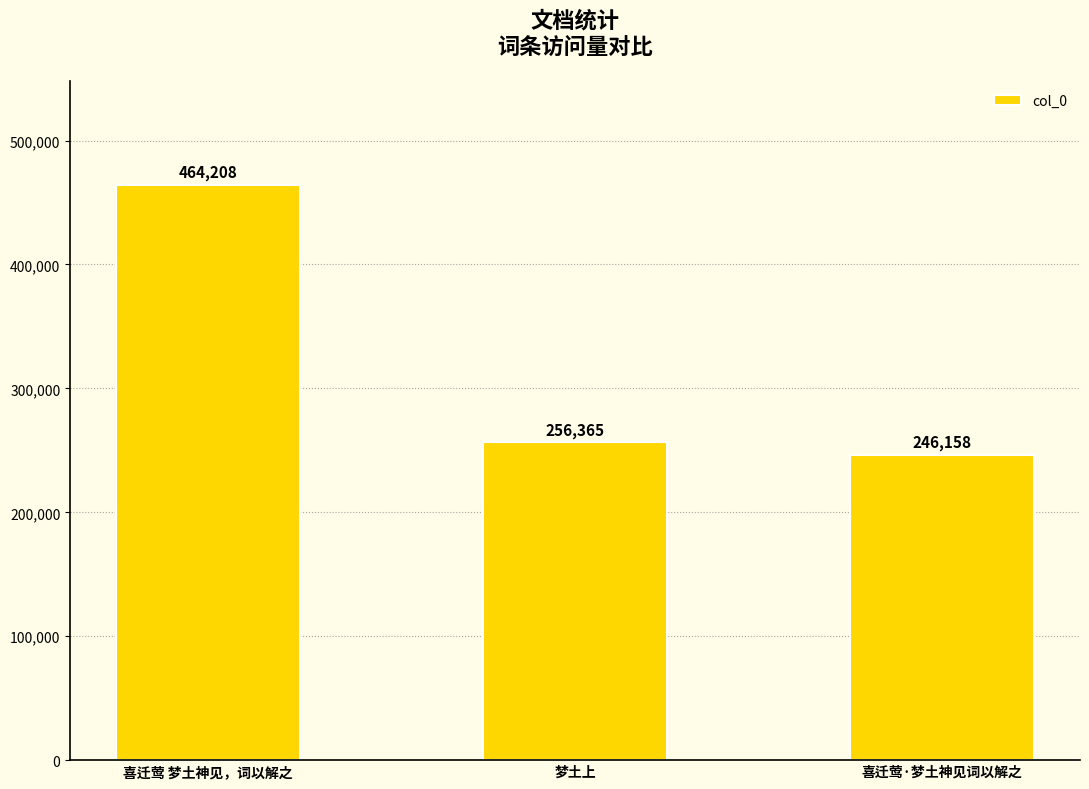

Does the chart contain any negative values?

No